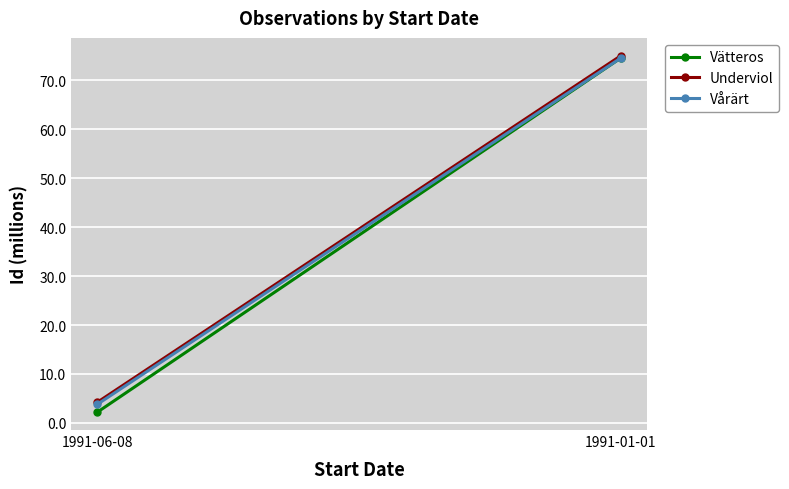

What is the spread (max minus min) of values at 1991-01-01?

0.5